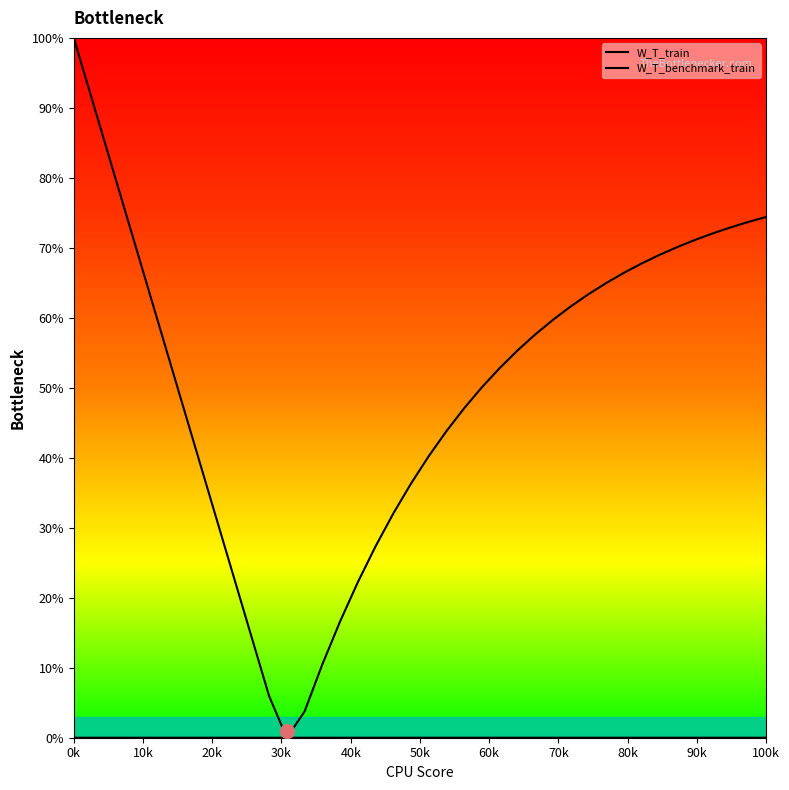

Reading left to right, extract all data points from this chart.

W_T_train: 1.0	0.9	0.8	0.7	0.7	0.6	0.5	0.4	0.3	0.2	0.1	0.1	0.0	0.0	0.0	0.0	0.0	0.0	0.0	0.0	0.0	0.0	0.0	0.0	0.0	0.0	0.0	0.0	0.0	0.0	0.0	0.0	0.0	0.0	0.0	0.0	0.0	0.0	0.0	0.0
W_T_benchmark_train: 0.0	0.0	0.0	0.0	0.0	0.0	0.0	0.0	0.0	0.0	0.0	0.0	0.0	0.0	0.1	0.2	0.2	0.3	0.3	0.4	0.4	0.4	0.5	0.5	0.5	0.6	0.6	0.6	0.6	0.6	0.6	0.7	0.7	0.7	0.7	0.7	0.7	0.7	0.7	0.7